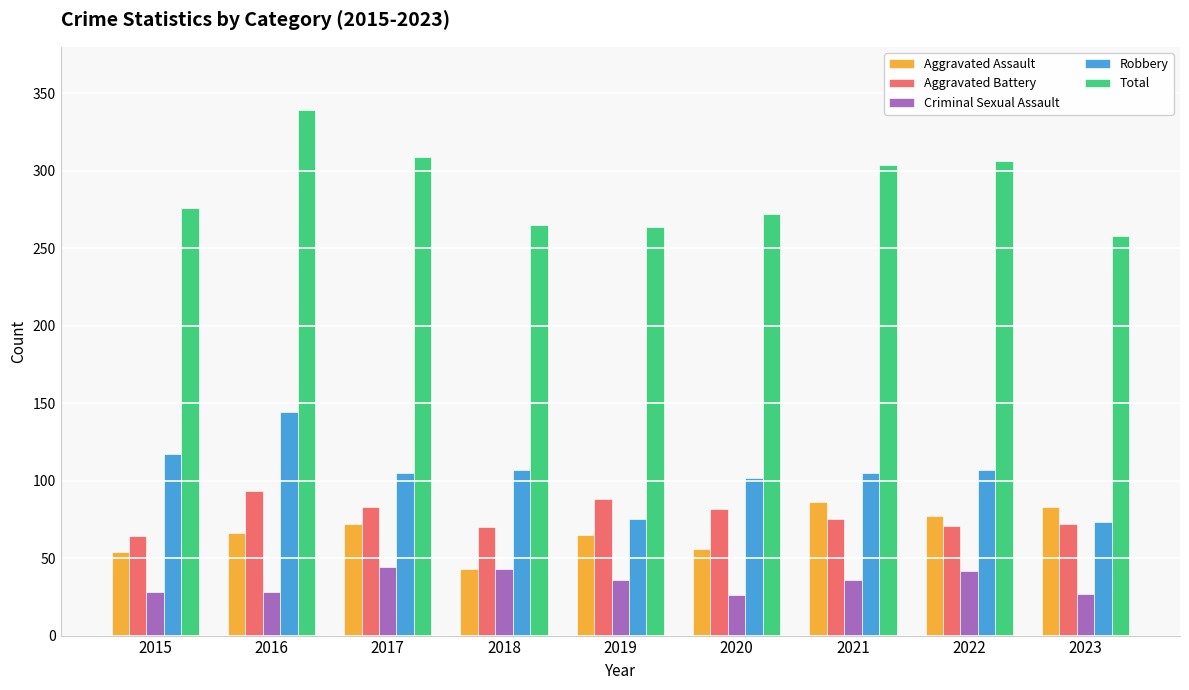

True or false: Aggravated Assault has a value of 72 at 2017.

True